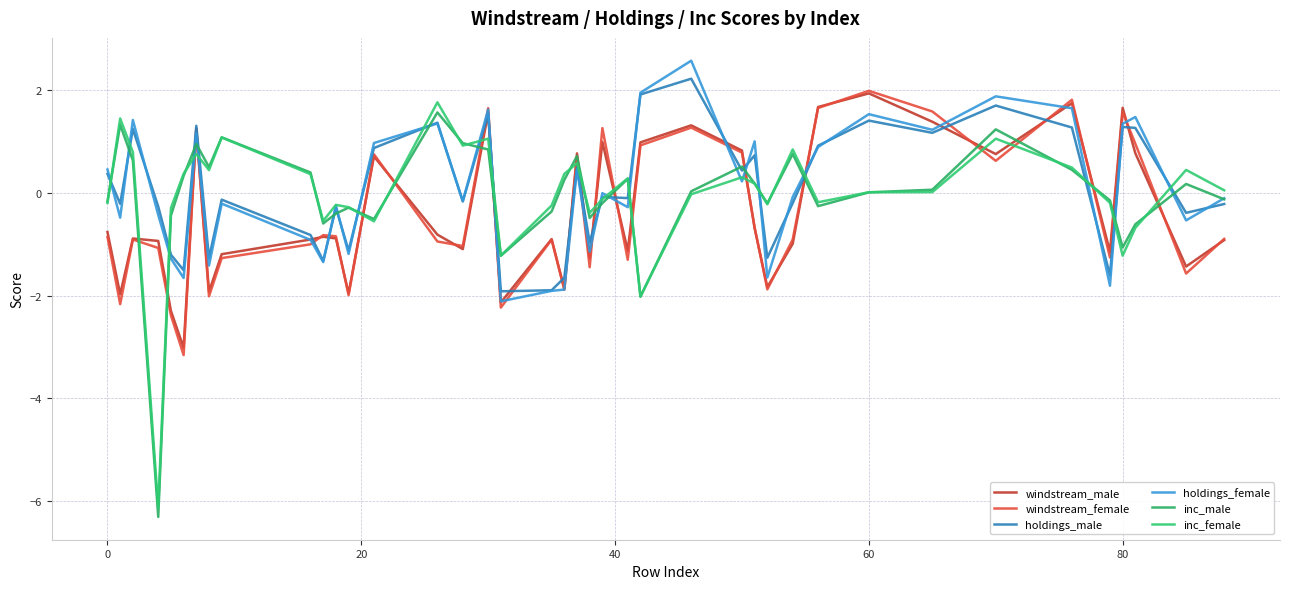

Which category has the highest value in the windstream_female series?

60